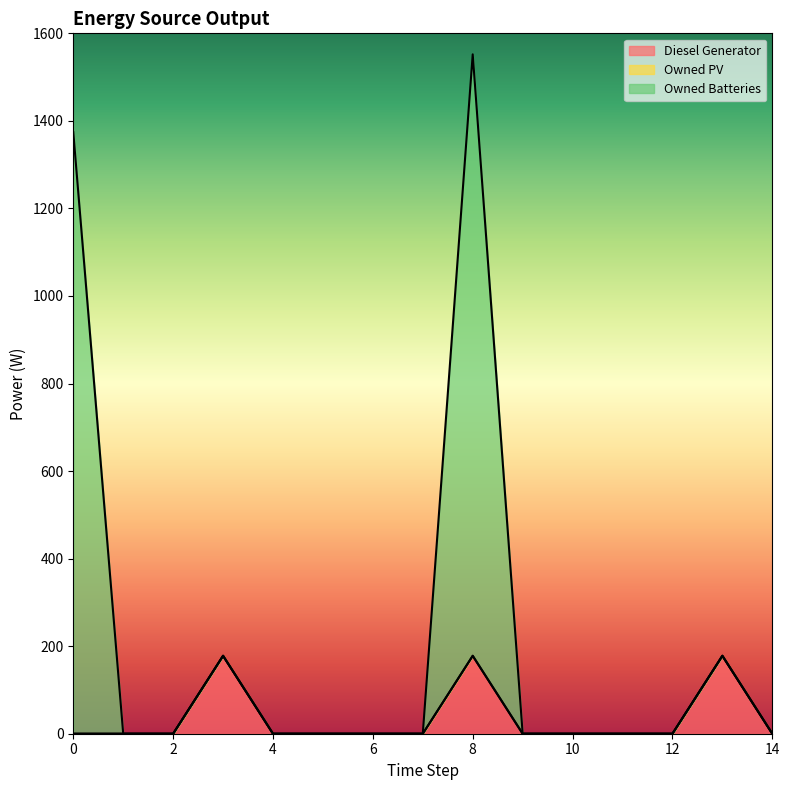

How many lines are shown in the chart?

3